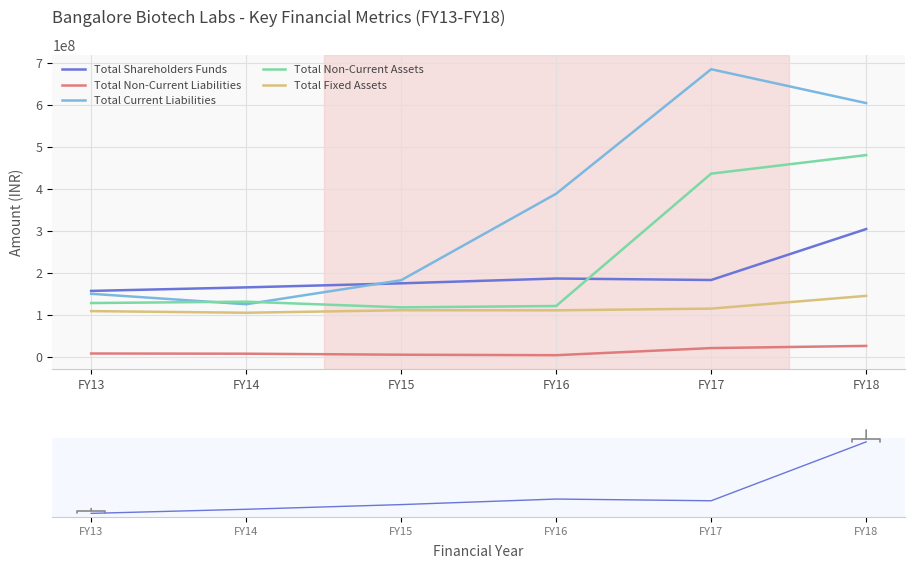

True or false: Total Fixed Assets and Total Non-Current Assets cross at least once.

False